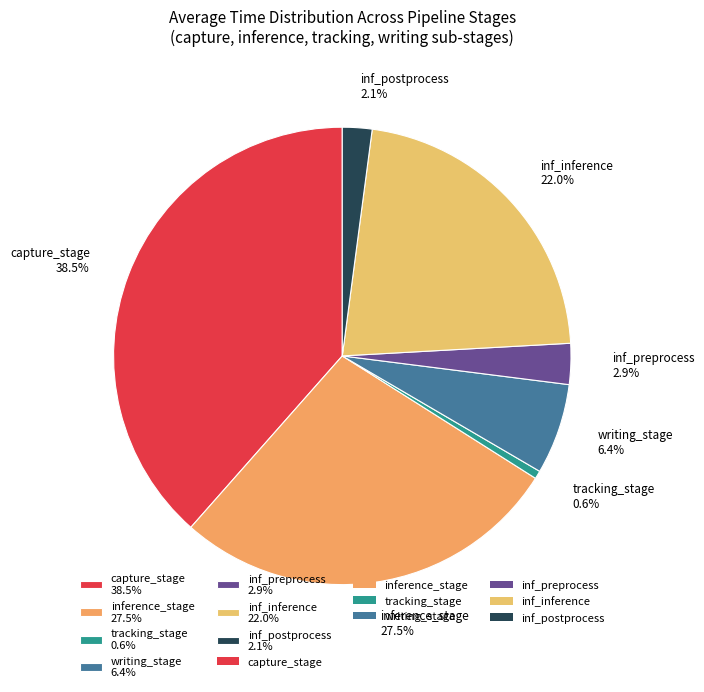

How much of the chart is everything except inference_stage 27.5%?

72.5%